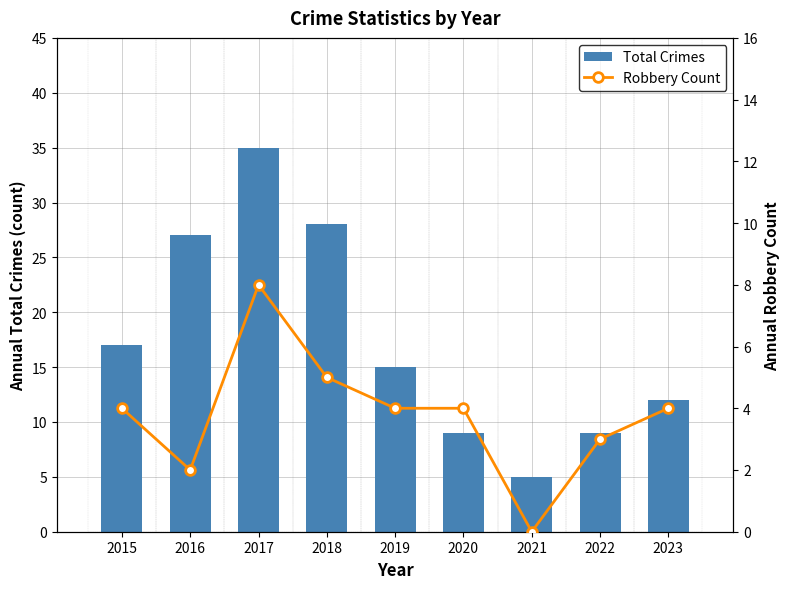

List the series in order of their overall mean, highest first.

Total Crimes, Robbery Count